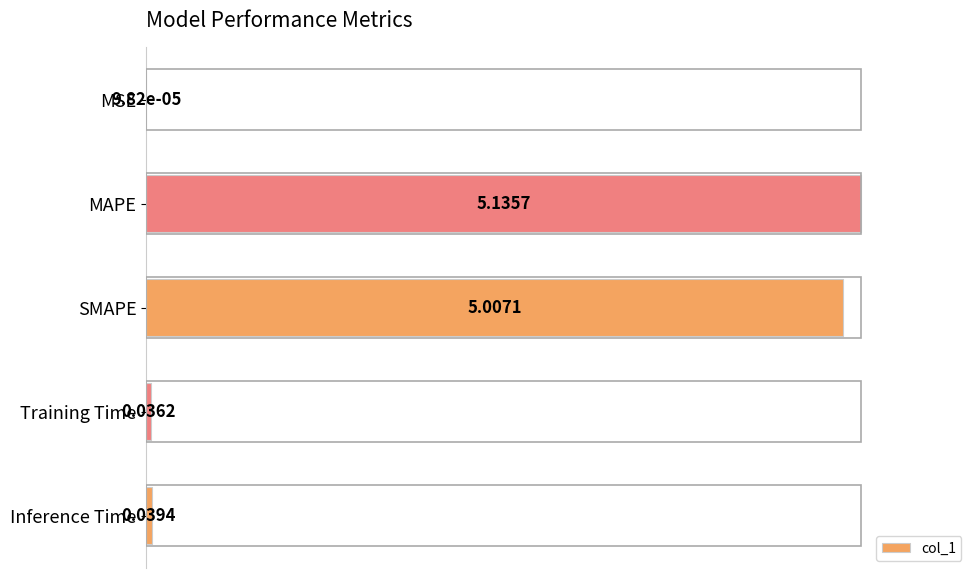

Which category has the highest value across all series?

MAPE